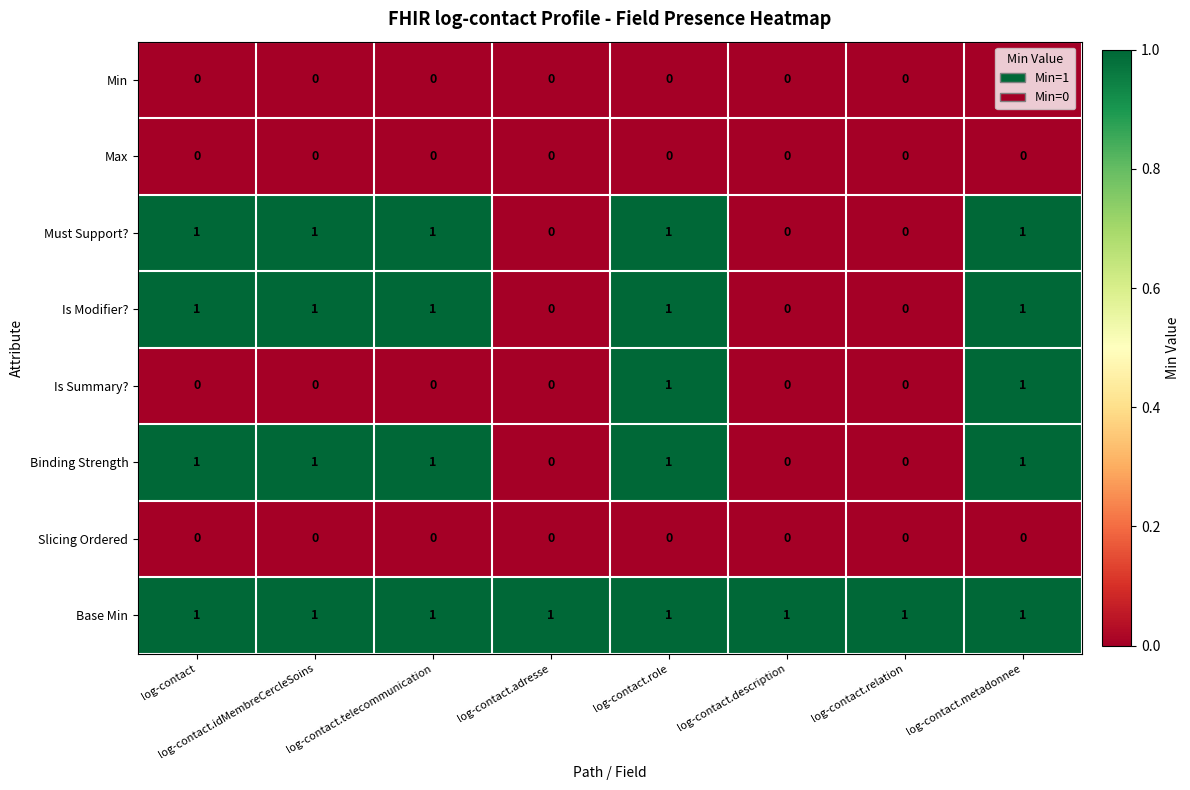

Is it true that Is Modifier? equals 0 at log-contact.relation?

True